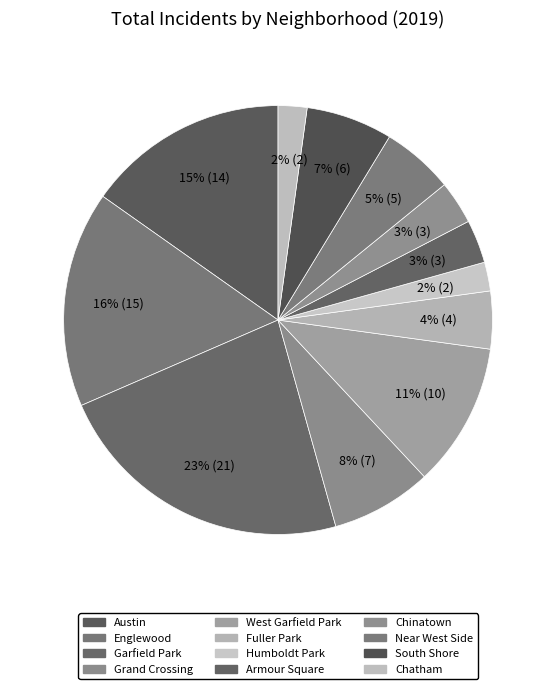

Count the number of slices in the pie.

12